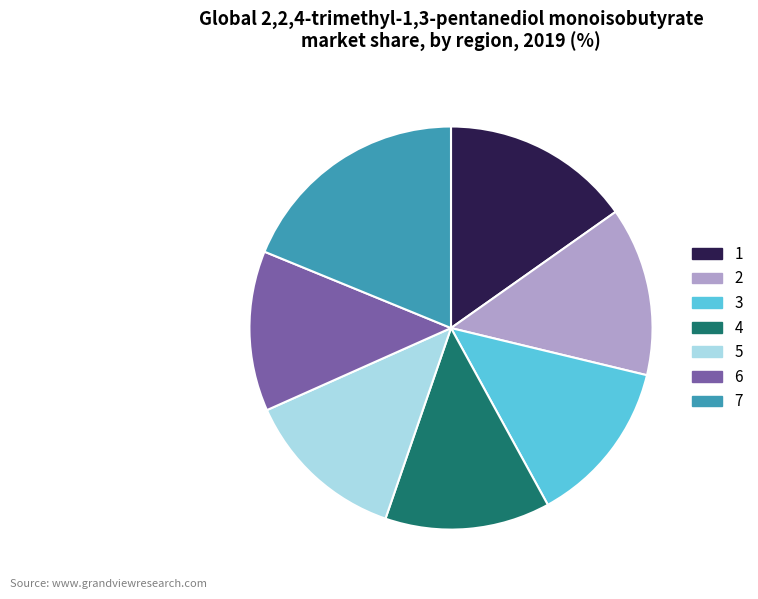

How many segments does this pie chart have?

7